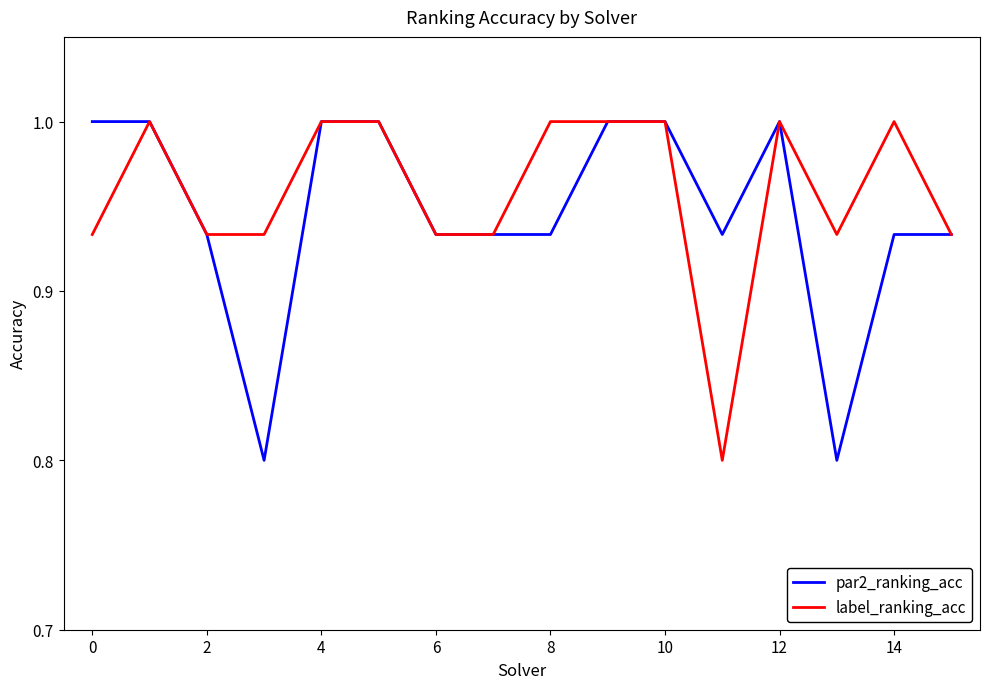

What is the highest value of the label_ranking_acc series?

1.0